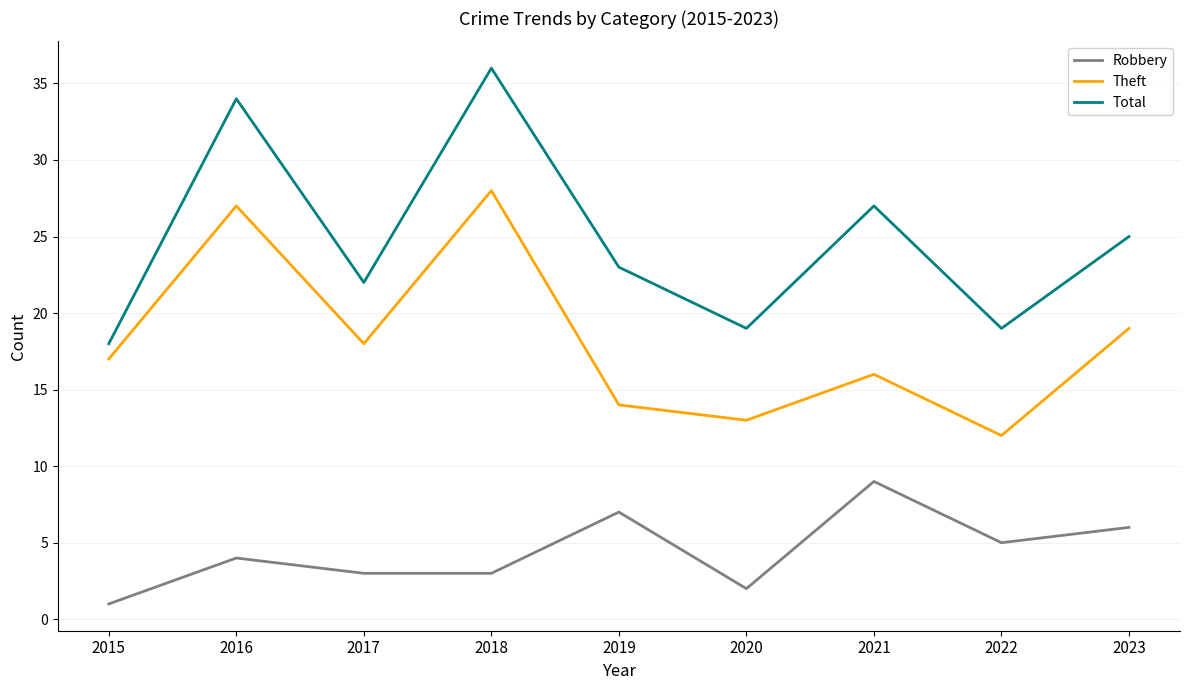

At which label does Robbery reach its peak?

2021